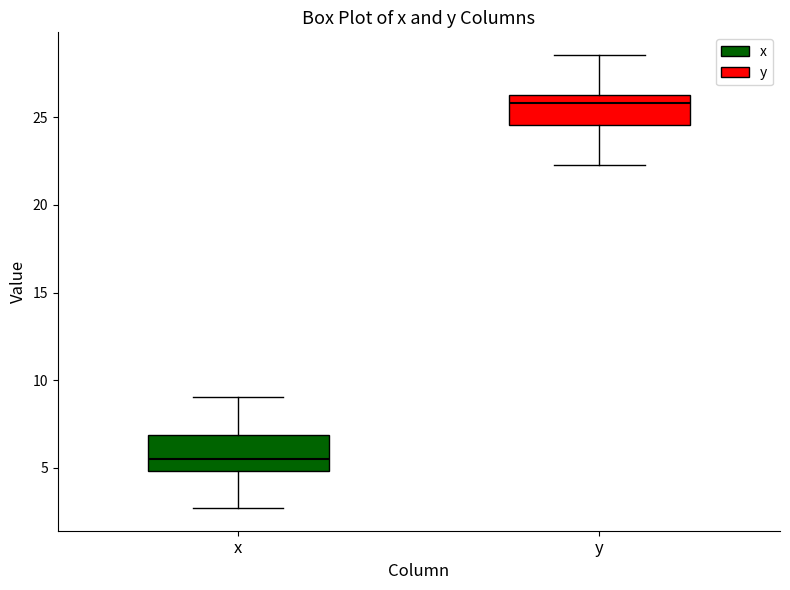

Reading left to right, read every box against the y-axis: the position of its median line, the range the box covers, and the ends of its whiskers. The values are not printed on the chart, so give them approximately, as read against the axis.

x: median 5.5, box 5.0 to 7.0, whiskers 2.5 to 9.0
y: median 26.0, box 24.5 to 26.5, whiskers 22.5 to 28.5